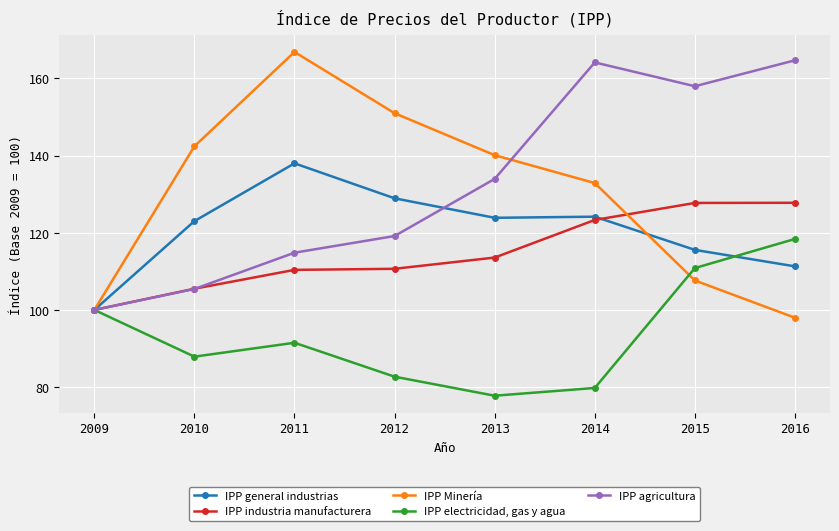

What is the difference between the IPP industria manufacturera values at 2012 and 2011?

0.3